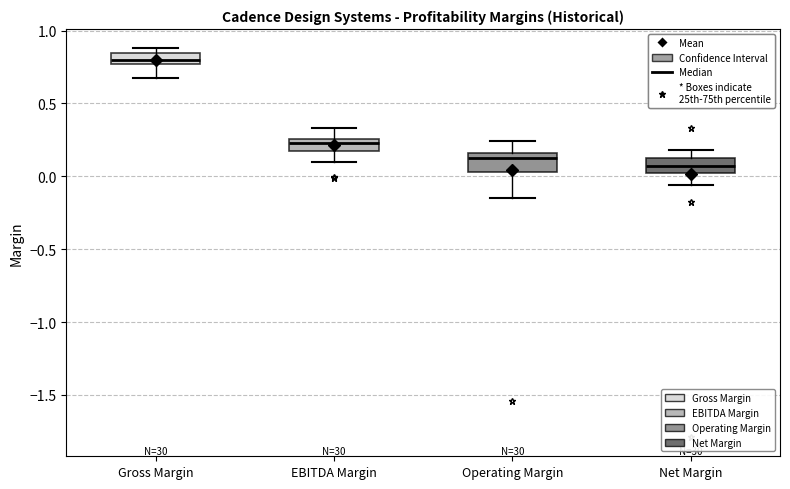

Which box's median line is the highest?

Gross Margin